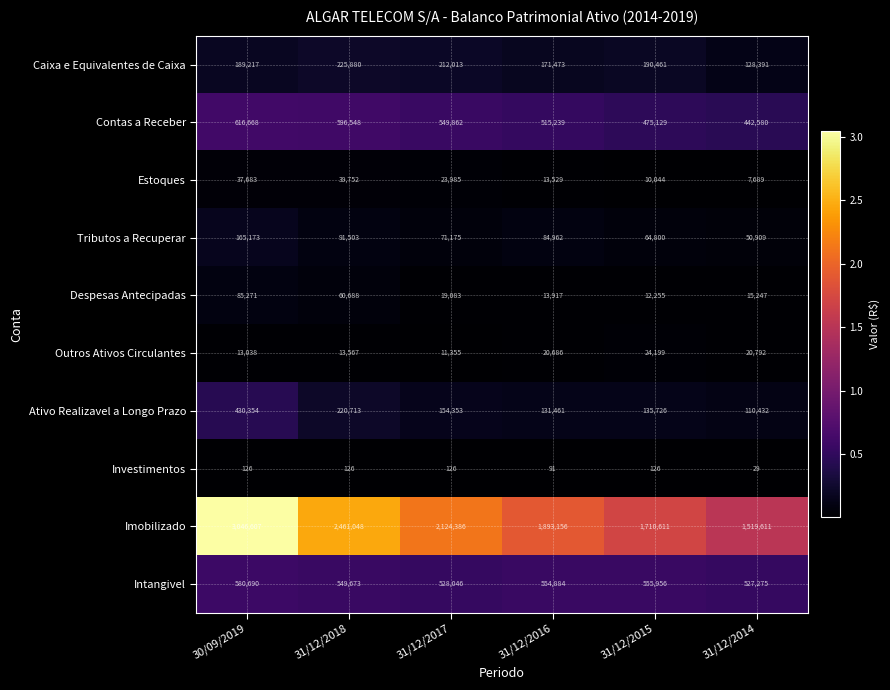

At which label is Despesas Antecipadas closest to 48763?

31/12/2018